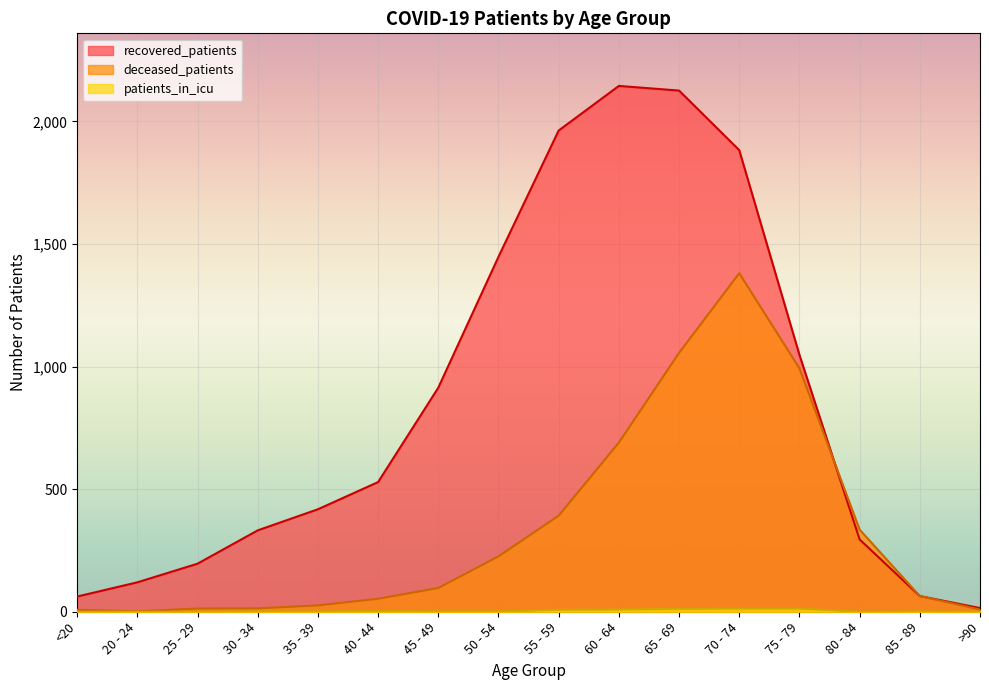

How many values in the patients_in_icu series exceed 1?

6